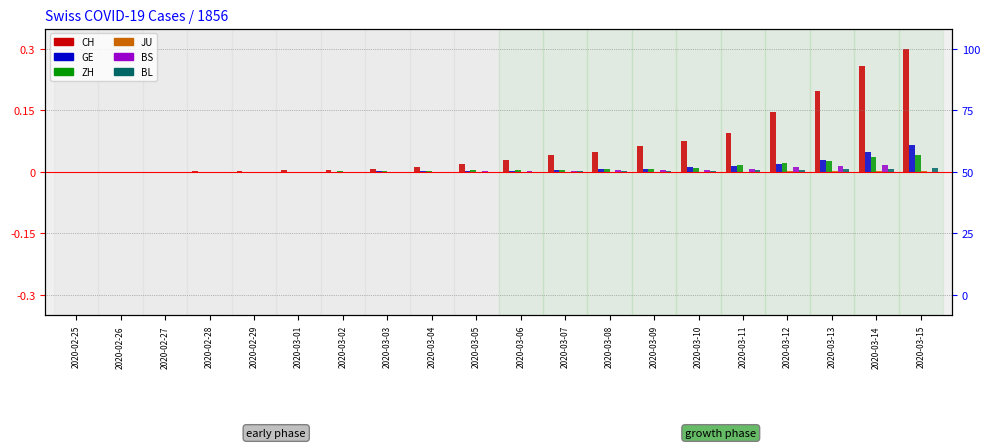

Reading left to right, transcribe all the data shown in this chart.

CH: 2020-02-25=0.0	2020-02-26=0.0	2020-02-27=0.0	2020-02-28=0.0	2020-02-29=0.0	2020-03-01=0.0	2020-03-02=0.0	2020-03-03=0.0	2020-03-04=0.0	2020-03-05=0.0	2020-03-06=0.0	2020-03-07=0.0	2020-03-08=0.0	2020-03-09=0.1	2020-03-10=0.1	2020-03-11=0.1	2020-03-12=0.1	2020-03-13=0.2	2020-03-14=0.3	2020-03-15=0.3
GE: 2020-02-25=0.0	2020-02-26=0.0	2020-02-27=0.0	2020-02-28=0.0	2020-02-29=0.0	2020-03-01=0.0	2020-03-02=0.0	2020-03-03=0.0	2020-03-04=0.0	2020-03-05=0.0	2020-03-06=0.0	2020-03-07=0.0	2020-03-08=0.0	2020-03-09=0.0	2020-03-10=0.0	2020-03-11=0.0	2020-03-12=0.0	2020-03-13=0.0	2020-03-14=0.0	2020-03-15=0.1
ZH: 2020-02-25=0.0	2020-02-26=0.0	2020-02-27=0.0	2020-02-28=0.0	2020-02-29=0.0	2020-03-01=0.0	2020-03-02=0.0	2020-03-03=0.0	2020-03-04=0.0	2020-03-05=0.0	2020-03-06=0.0	2020-03-07=0.0	2020-03-08=0.0	2020-03-09=0.0	2020-03-10=0.0	2020-03-11=0.0	2020-03-12=0.0	2020-03-13=0.0	2020-03-14=0.0	2020-03-15=0.0
JU: 2020-02-25=0.0	2020-02-26=0.0	2020-02-27=0.0	2020-02-28=0.0	2020-02-29=0.0	2020-03-01=0.0	2020-03-02=0.0	2020-03-03=0.0	2020-03-04=0.0	2020-03-05=0.0	2020-03-06=0.0	2020-03-07=0.0	2020-03-08=0.0	2020-03-09=0.0	2020-03-10=0.0	2020-03-11=0.0	2020-03-12=0.0	2020-03-13=0.0	2020-03-14=0.0	2020-03-15=0.0
BS: 2020-02-25=0.0	2020-02-26=0.0	2020-02-27=0.0	2020-02-28=0.0	2020-02-29=0.0	2020-03-01=0.0	2020-03-02=0.0	2020-03-03=0.0	2020-03-04=0.0	2020-03-05=0.0	2020-03-06=0.0	2020-03-07=0.0	2020-03-08=0.0	2020-03-09=0.0	2020-03-10=0.0	2020-03-11=0.0	2020-03-12=0.0	2020-03-13=0.0	2020-03-14=0.0	2020-03-15=0.0
BL: 2020-02-25=0.0	2020-02-26=0.0	2020-02-27=0.0	2020-02-28=0.0	2020-02-29=0.0	2020-03-01=0.0	2020-03-02=0.0	2020-03-03=0.0	2020-03-04=0.0	2020-03-05=0.0	2020-03-06=0.0	2020-03-07=0.0	2020-03-08=0.0	2020-03-09=0.0	2020-03-10=0.0	2020-03-11=0.0	2020-03-12=0.0	2020-03-13=0.0	2020-03-14=0.0	2020-03-15=0.0